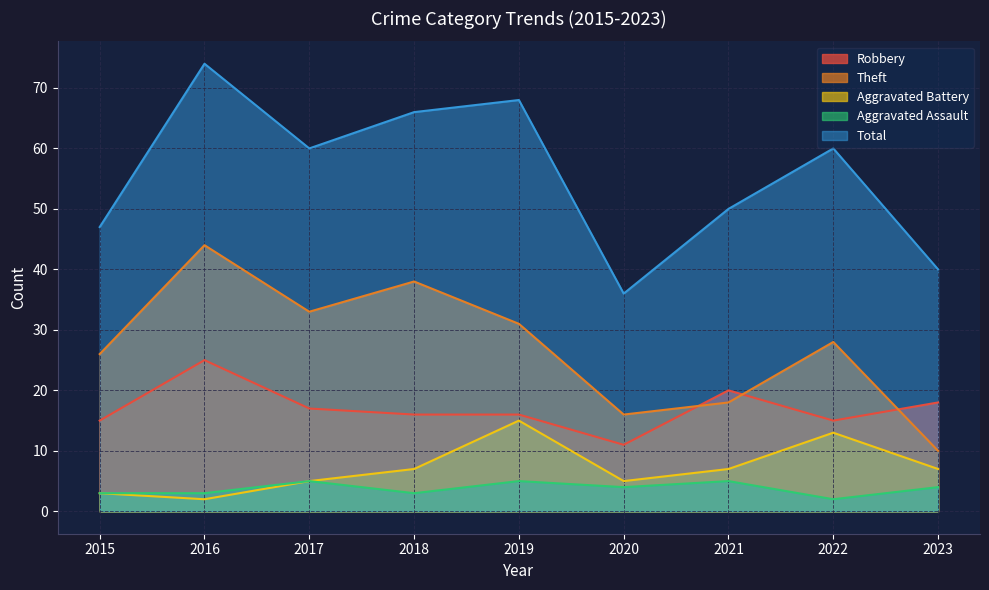

At which category does Robbery reach its first local valley?

2020